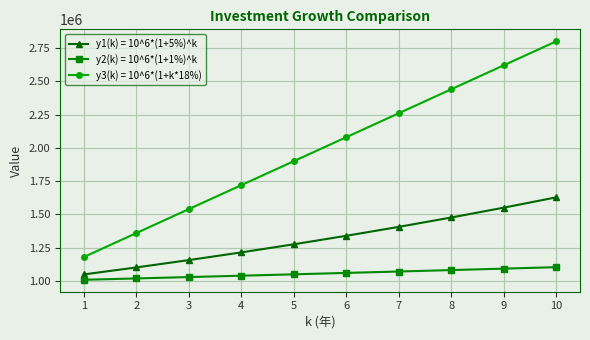

What is the sum of all y1(k) = 10^6*(1+5%)^k values?

13206787.2